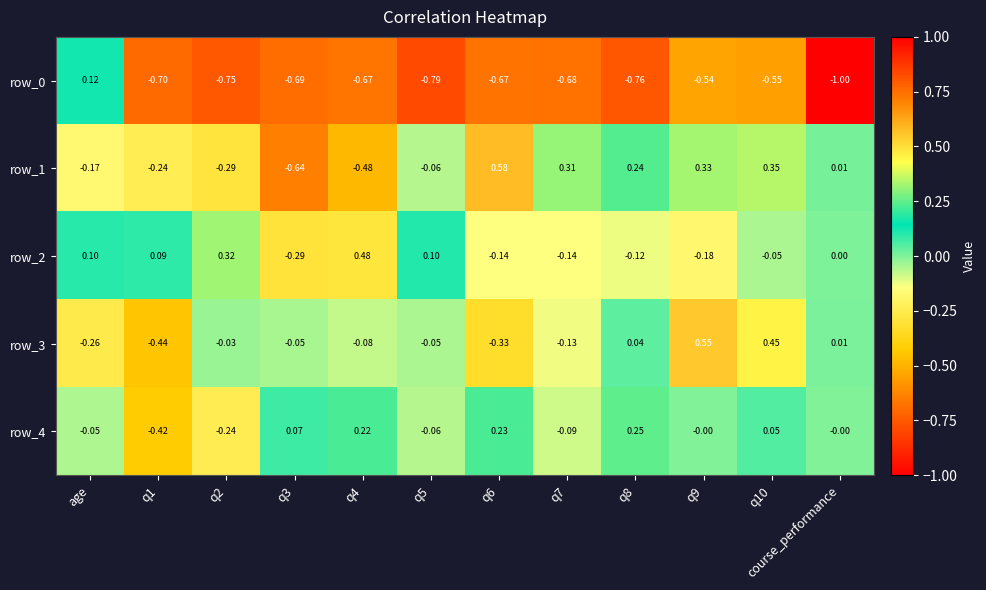

How many series are shown in this chart?

5